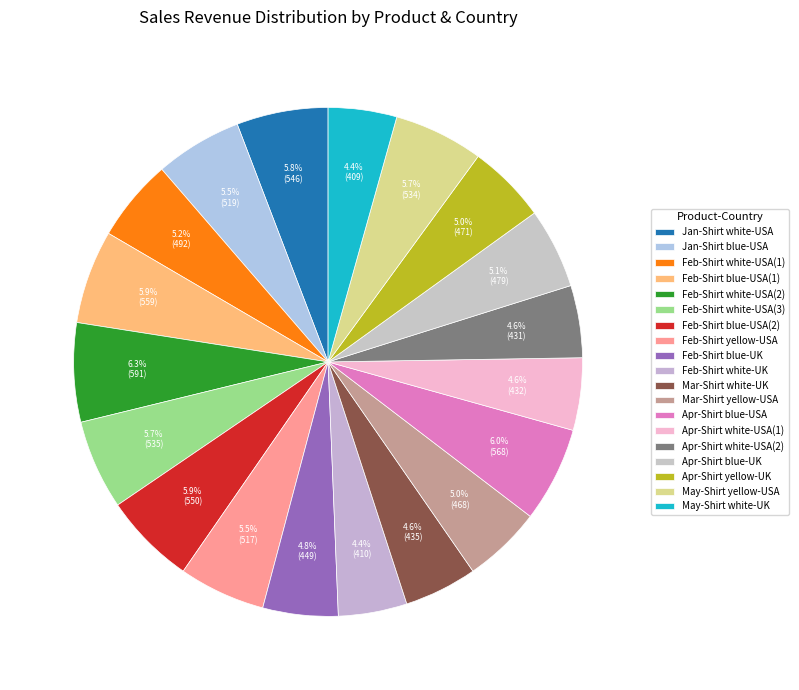

Count the number of slices in the pie.

19